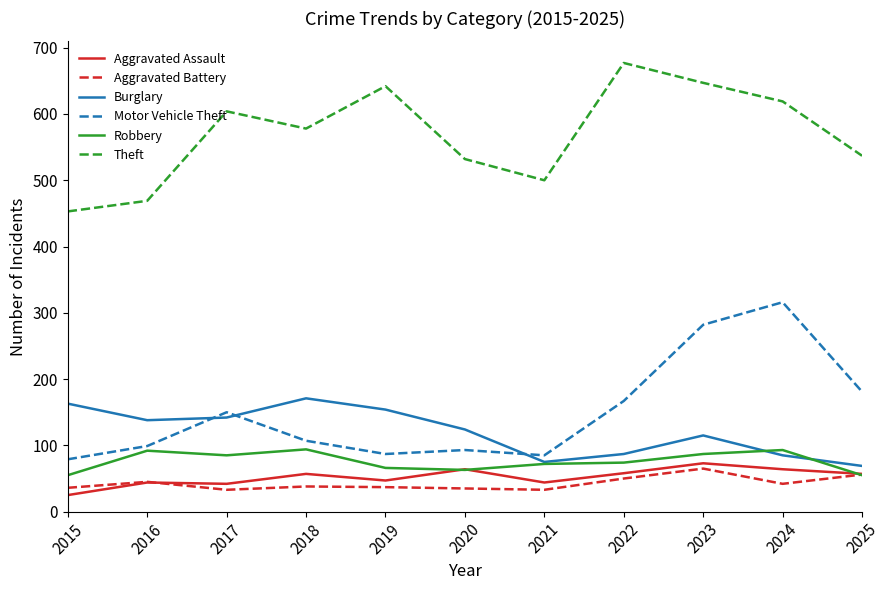

The Burglary series shows 87 at 2022. True or false?

True